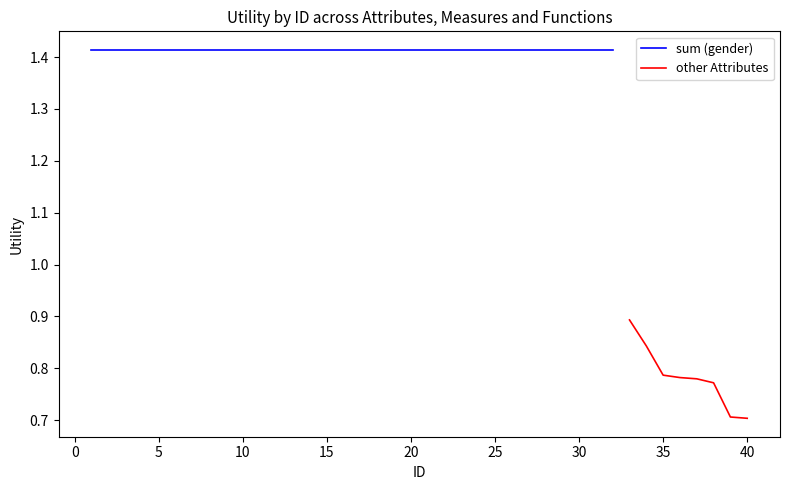

Is it true that other Attributes equals 0.7 at 40?

True